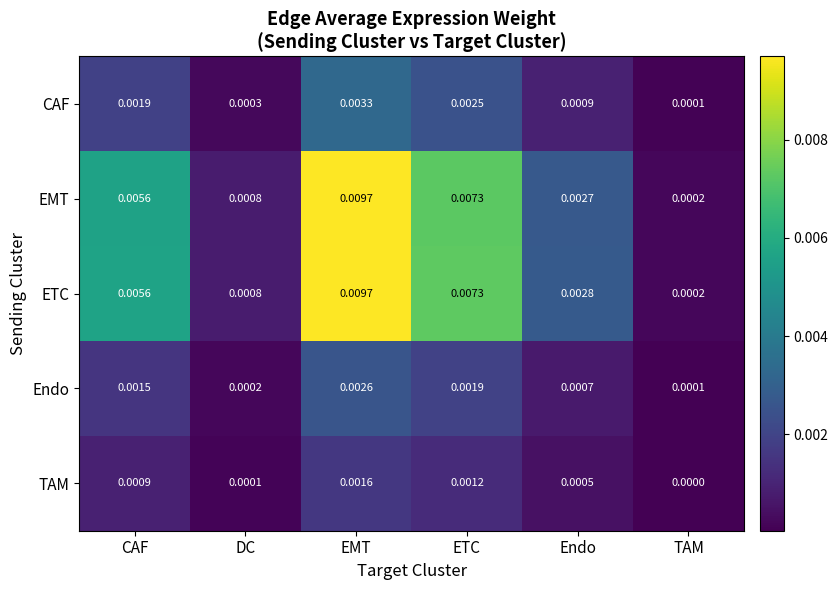

Is the value of TAM at ETC greater than the value of ETC at TAM?

Yes